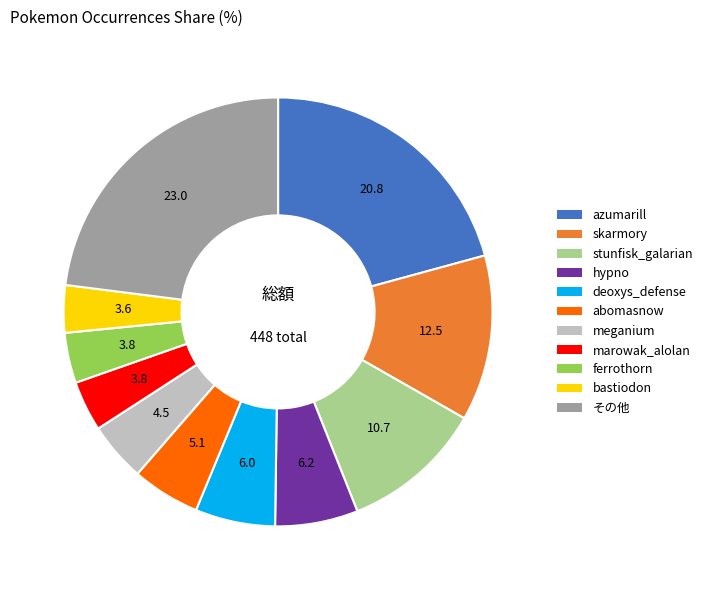

What is the ratio of the value at bastiodon to the value at stunfisk_galarian?

0.3